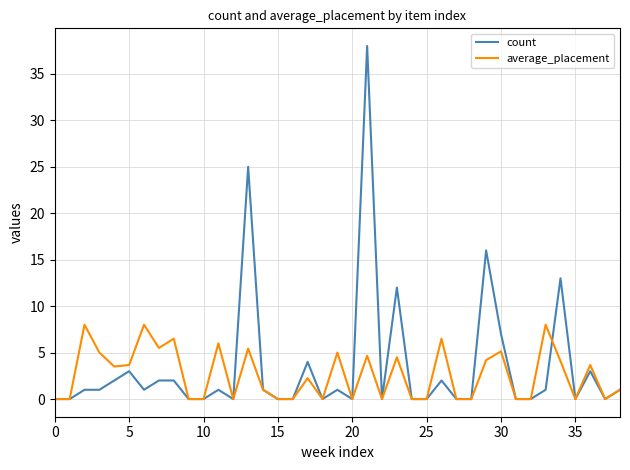

List the series in order of their peak value, lowest first.

average_placement, count